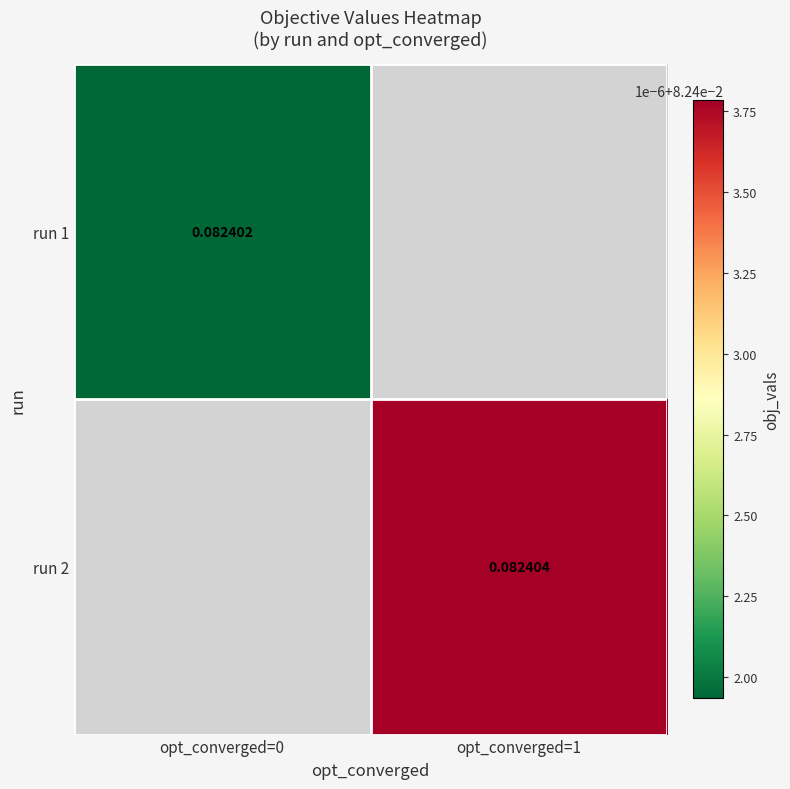

Which category has the highest value across all series?

opt_converged=1